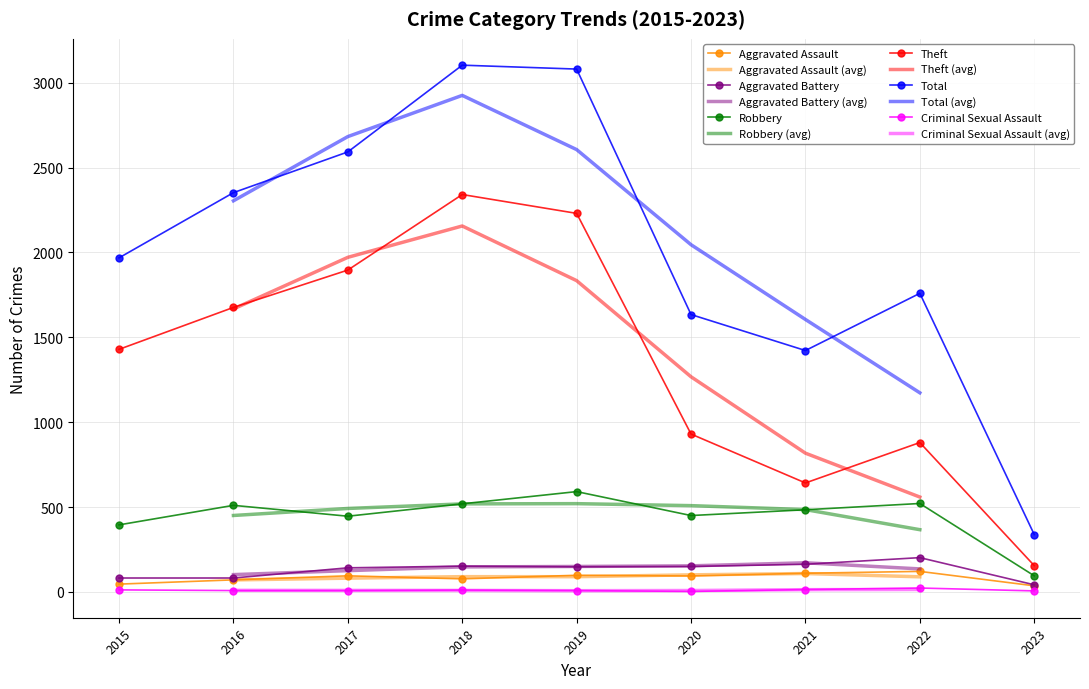

Which category has the lowest value in the Theft series?

2023